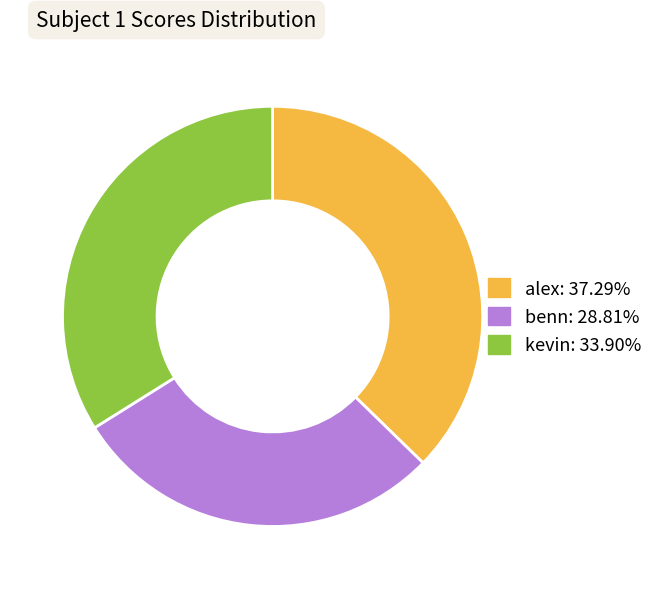

Combined, do alex: 37.29% and benn: 28.81% account for over 50%?

Yes